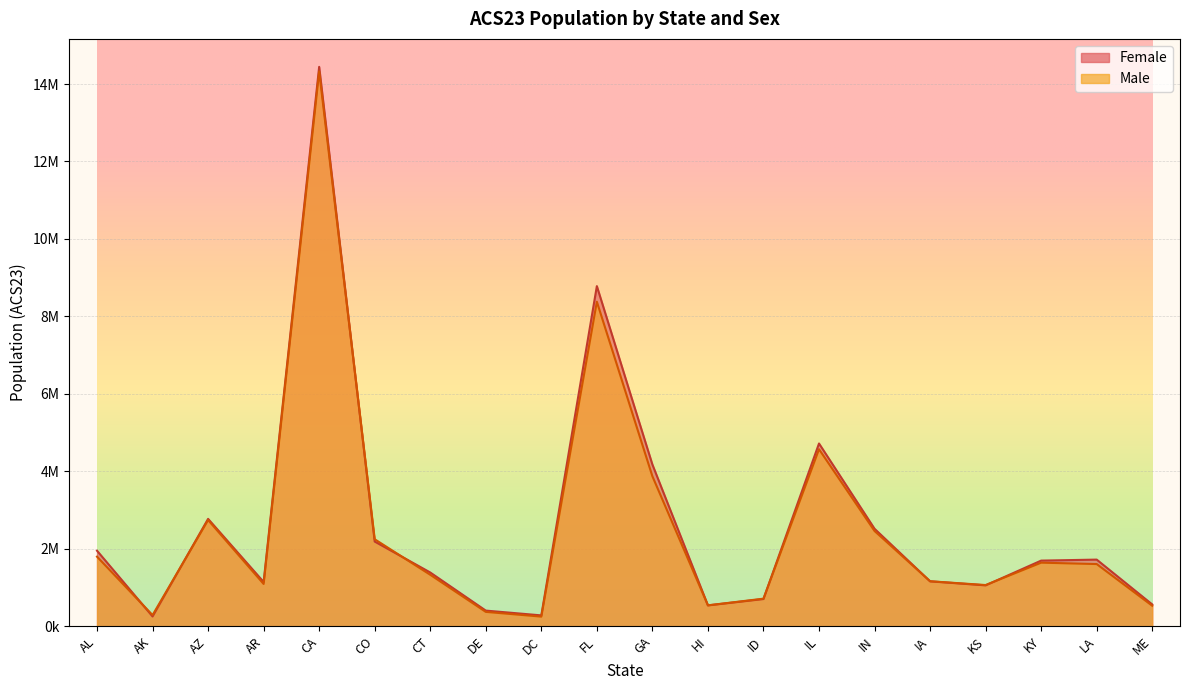

Is it true that Female equals 278097 at DC?

True